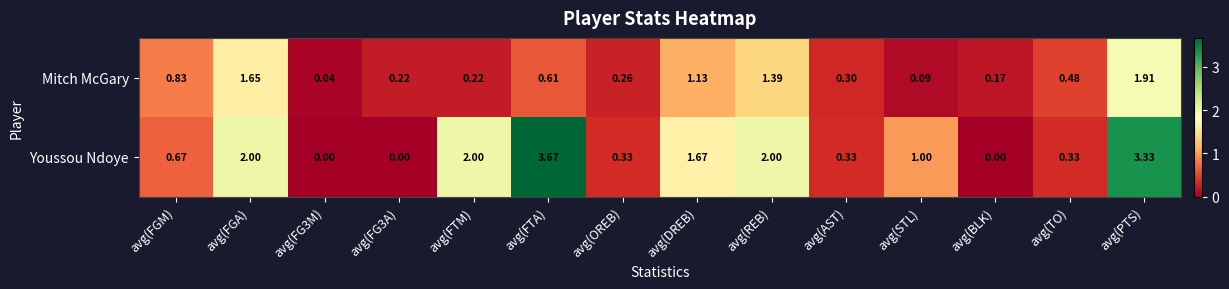

Rank the series by their average value, from lowest to highest.

Mitch McGary, Youssou Ndoye